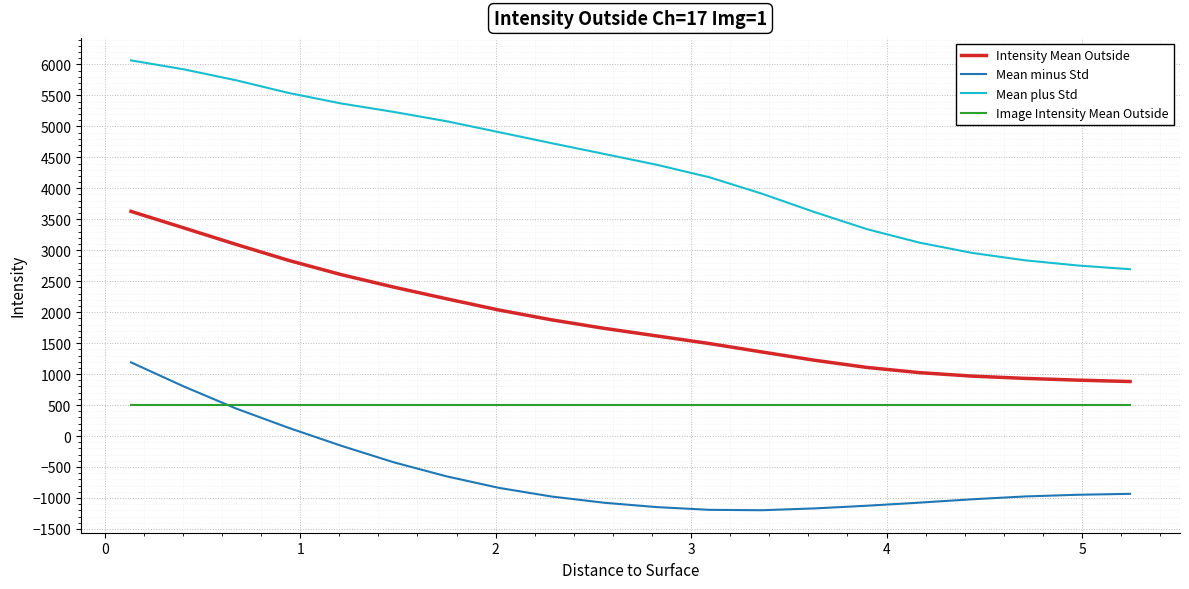

Rank the series by their maximum value, from highest to lowest.

Mean plus Std, Intensity Mean Outside, Mean minus Std, Image Intensity Mean Outside